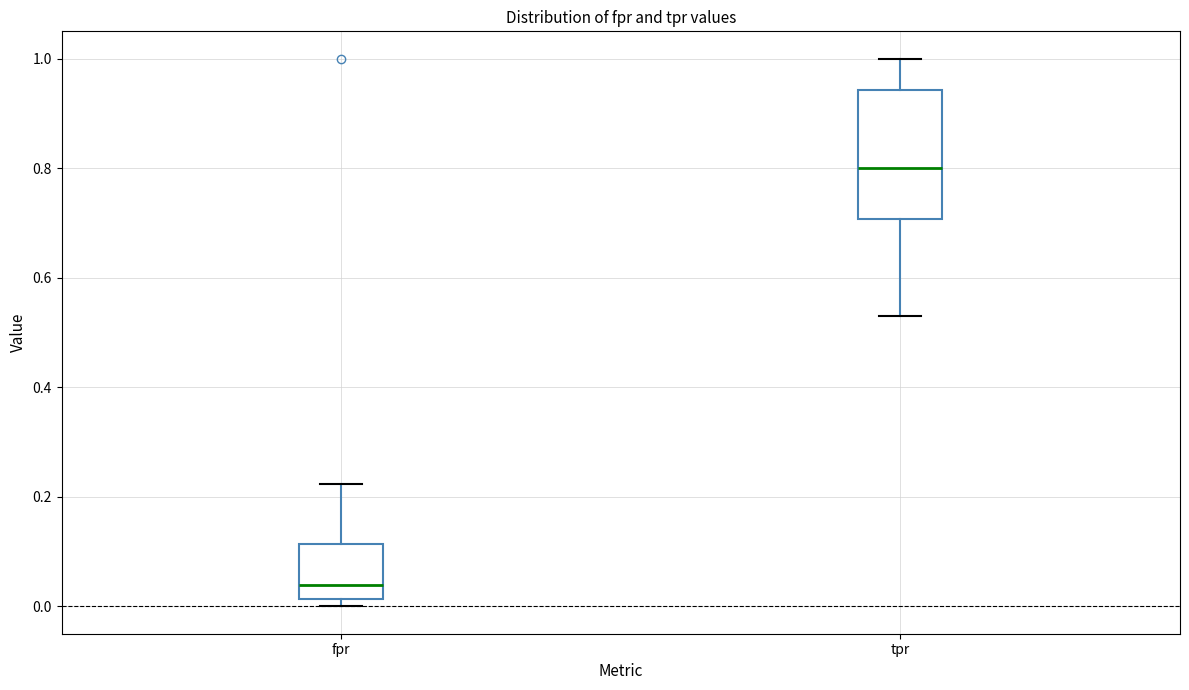

Reading left to right, read every box against the y-axis: the position of its median line, the range the box covers, and the ends of its whiskers. The values are not printed on the chart, so give them approximately, as read against the axis.

fpr: median 0.04, box 0.02 to 0.12, whiskers 0.00 to 0.22
tpr: median 0.80, box 0.70 to 0.94, whiskers 0.54 to 1.00